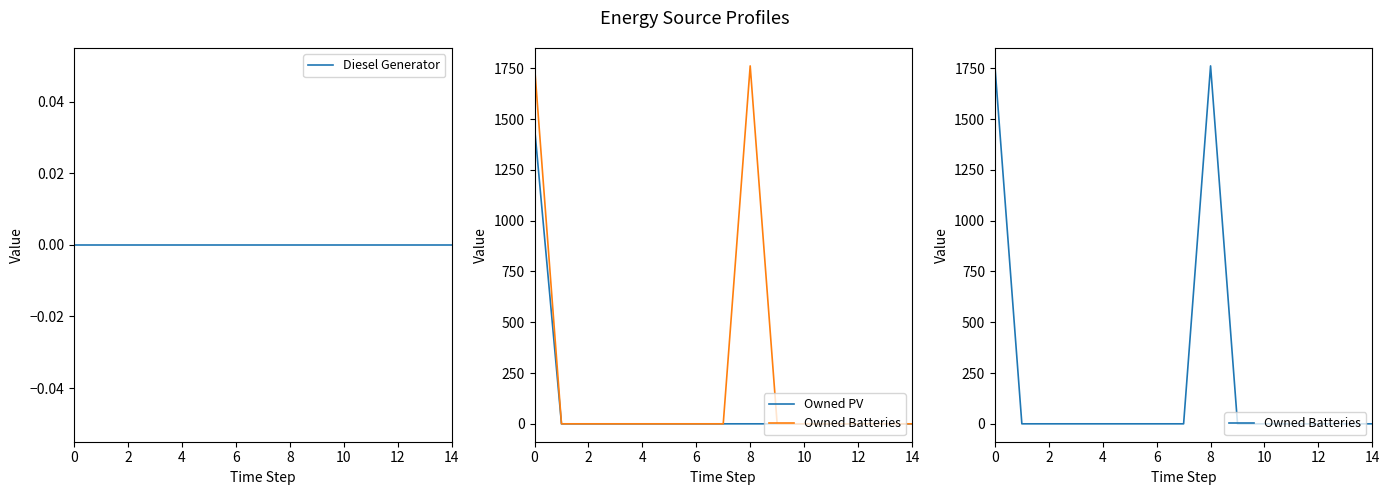

At which label does Owned Batteries reach its minimum?

2